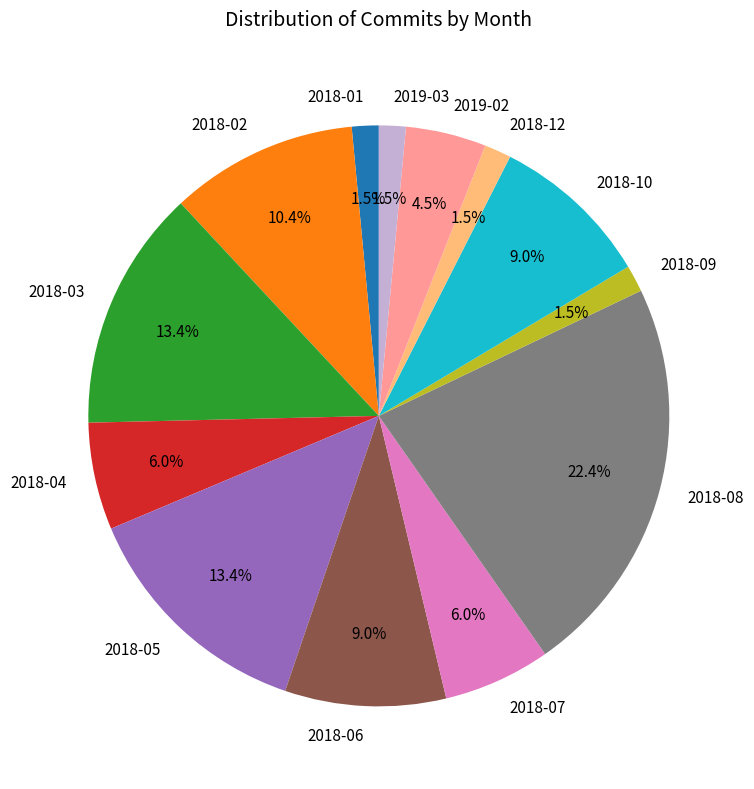

What is the largest slice in the pie chart?

2018-08